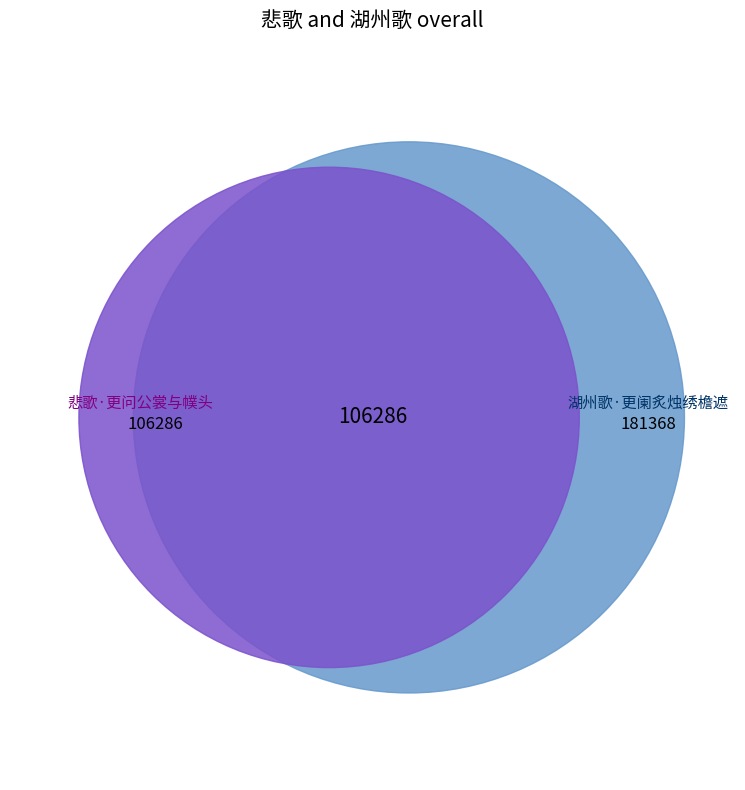

What is the smallest slice in the pie chart?

悲歌·更问公裳与幞头